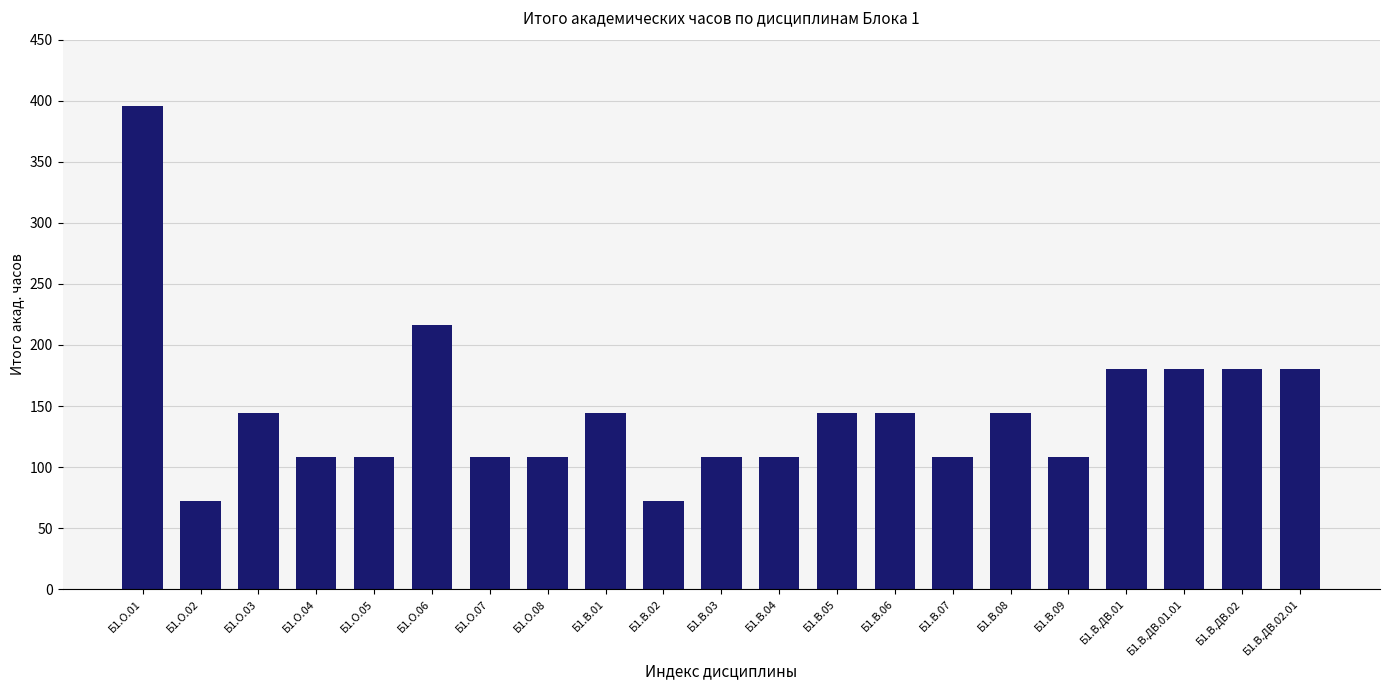

What is the average value?

146